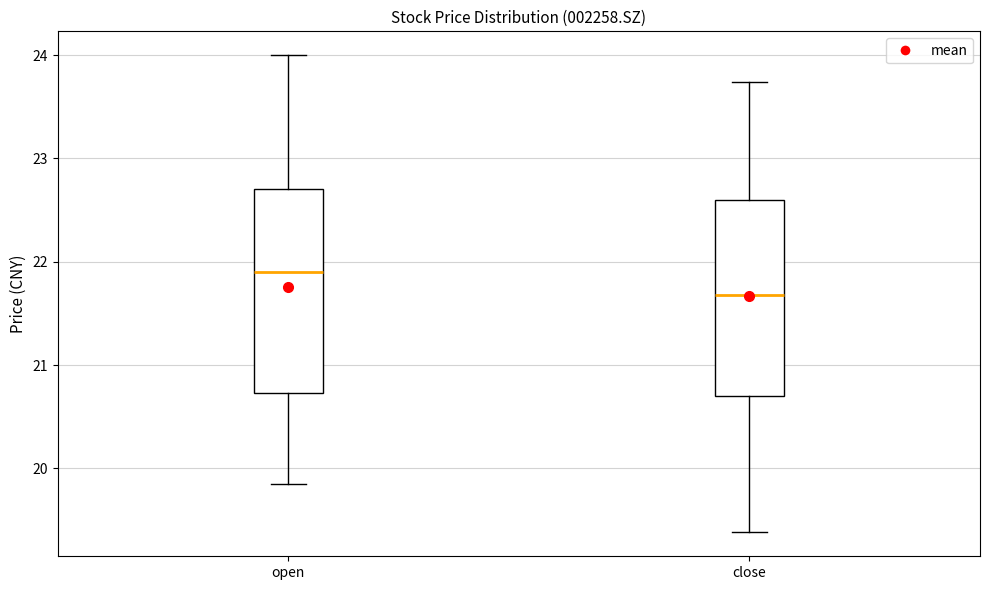

Reading left to right, read every box against the y-axis: the position of its median line, the range the box covers, and the ends of its whiskers. The values are not printed on the chart, so give them approximately, as read against the axis.

open: median 21.9, box 20.7 to 22.7, whiskers 19.9 to 24.0
close: median 21.7, box 20.7 to 22.6, whiskers 19.4 to 23.7